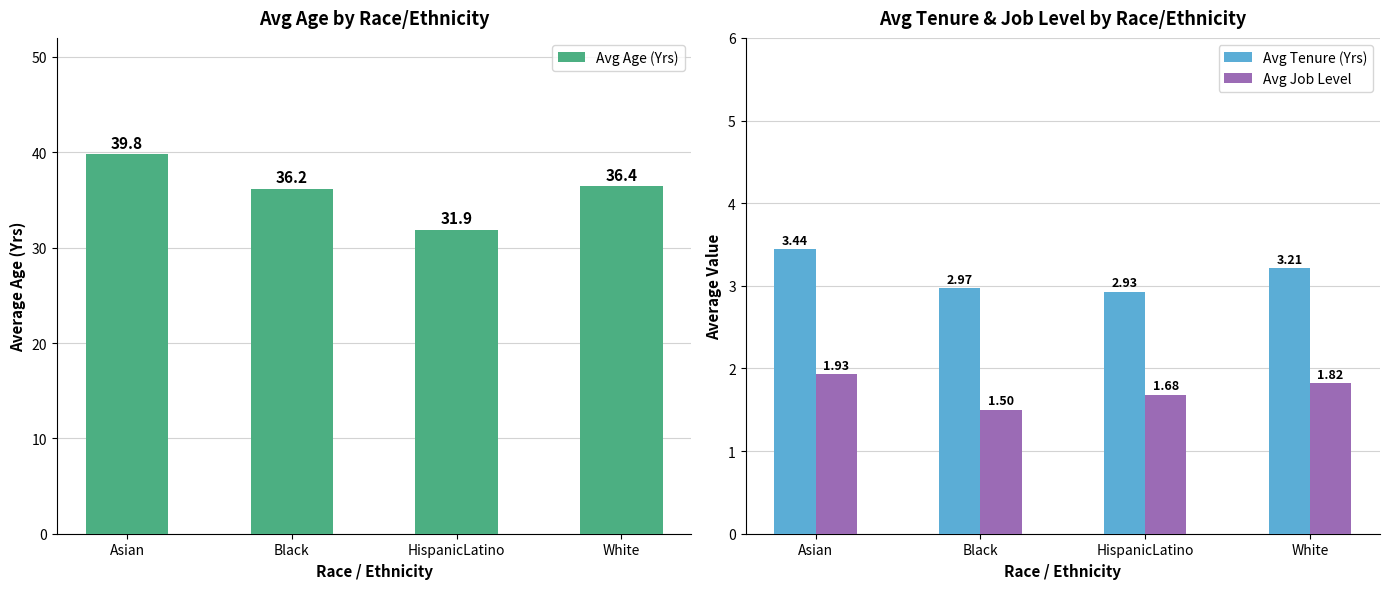

What is the label of the 1st bar from the left?

Asian